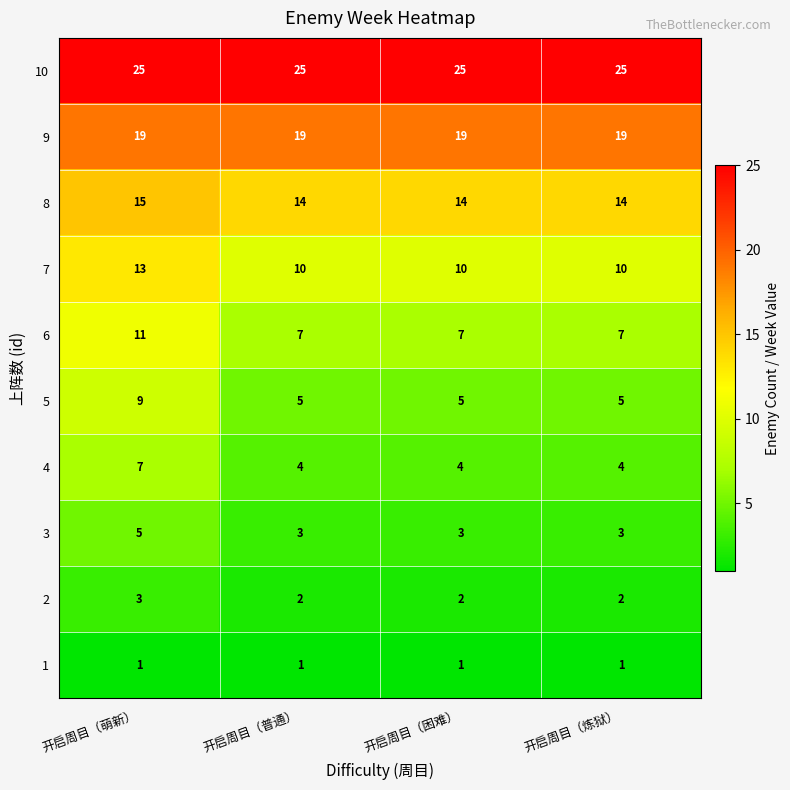

Count the 6 values in the range 7 to 11.

4